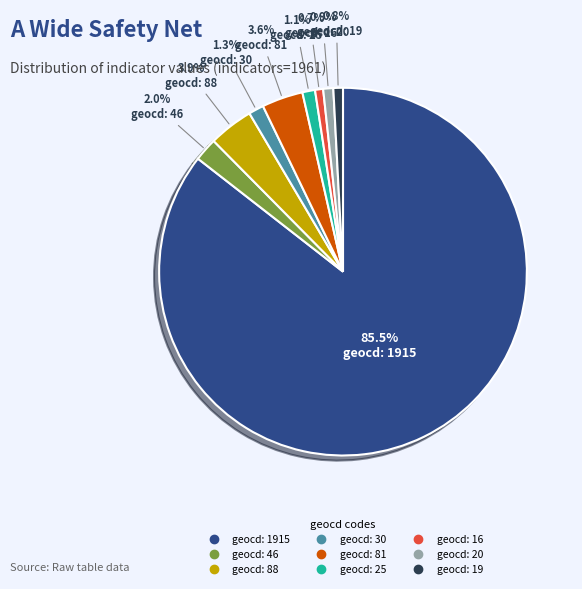

Does any single category account for the majority?

Yes